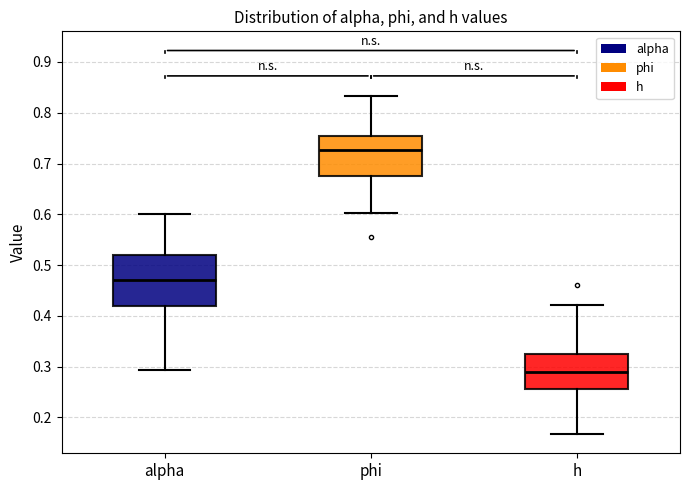

Where does the median line of the box for alpha sit on the y-axis? The values are not printed on the chart, so give them approximately, as read against the axis.

0.47